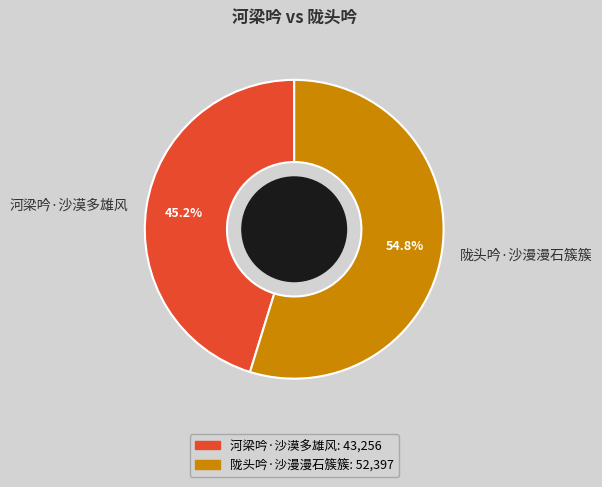

Combined, what portion of the pie is 河梁吟·沙漠多雄风 and 陇头吟·沙漫漫石簇簇?

100.0%